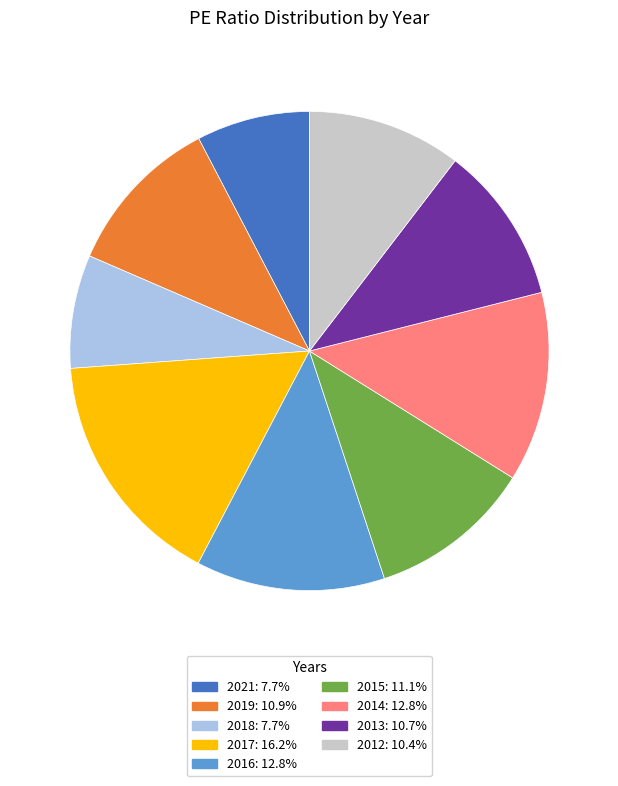

Which category has the biggest portion of the pie?

2017